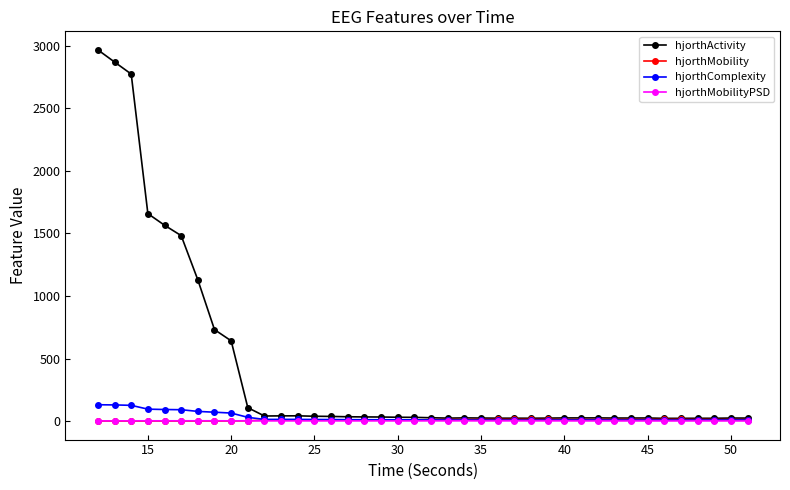

What is the difference between the second highest and second lowest values in the hjorthMobility series?

12.8